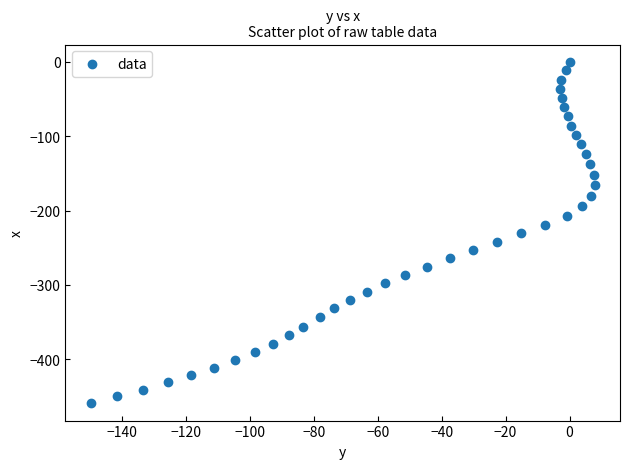

What is the range of X values (max minus min)?

157.7